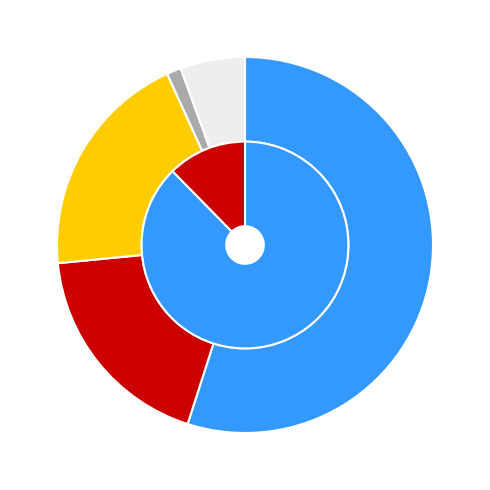

To the nearest percent, what percentage of the pie is Interregional-DIA?

6%